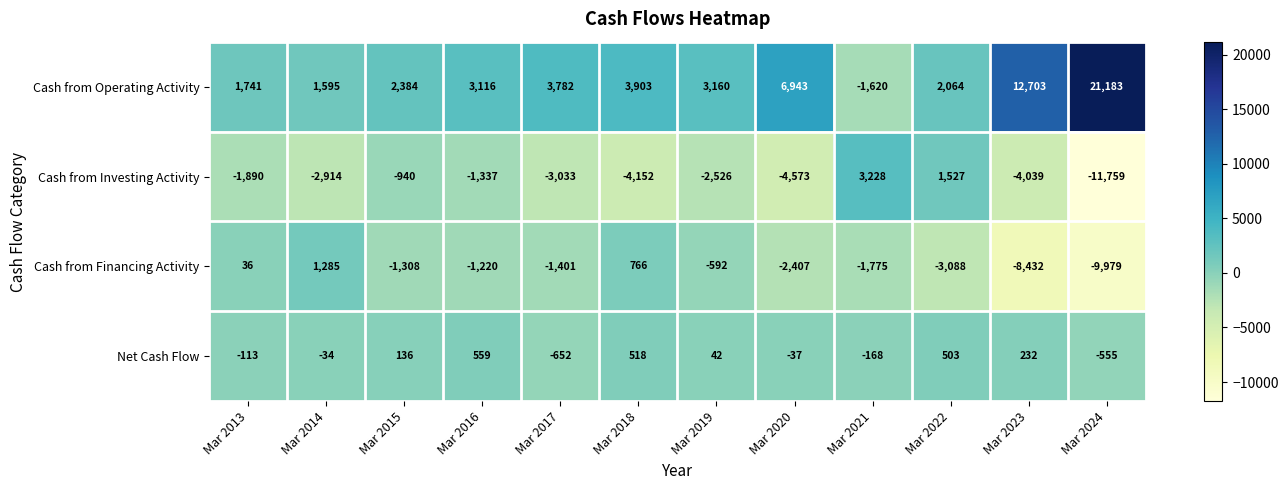

What is the sum of all Cash from Operating Activity values?

60954